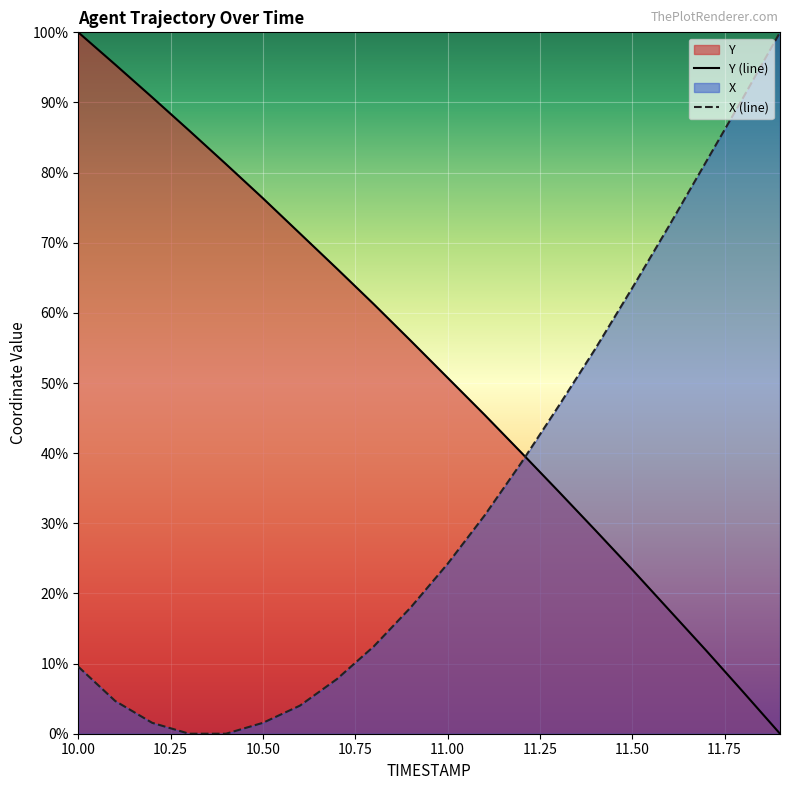

What is the average value of the X series?

33.2